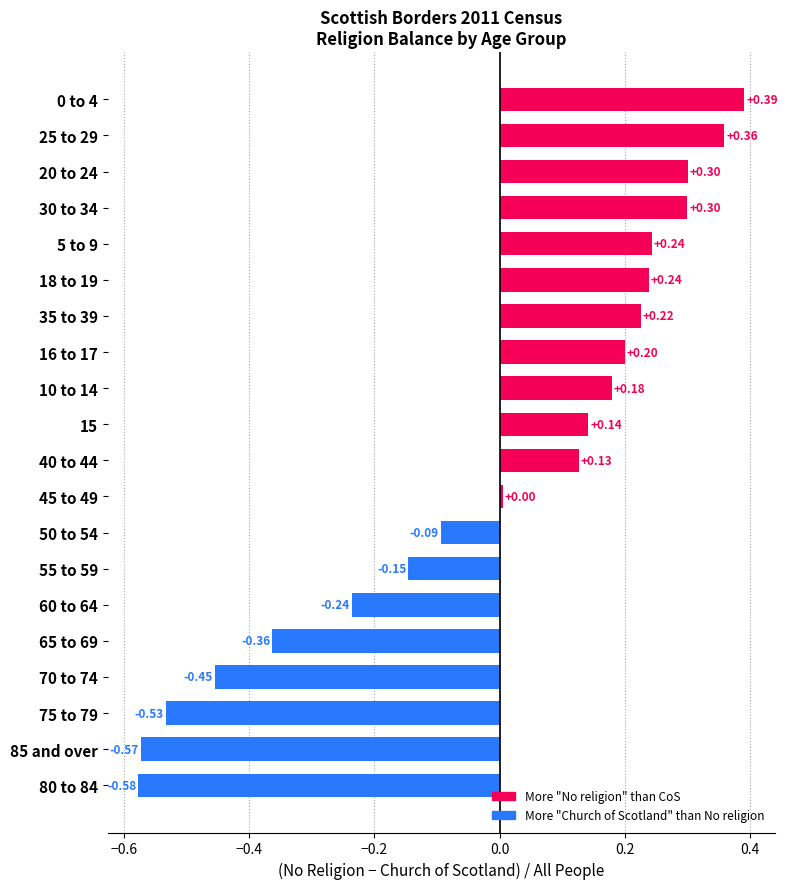

What is the sum of the values at 30 to 34 and 25 to 29?

0.7